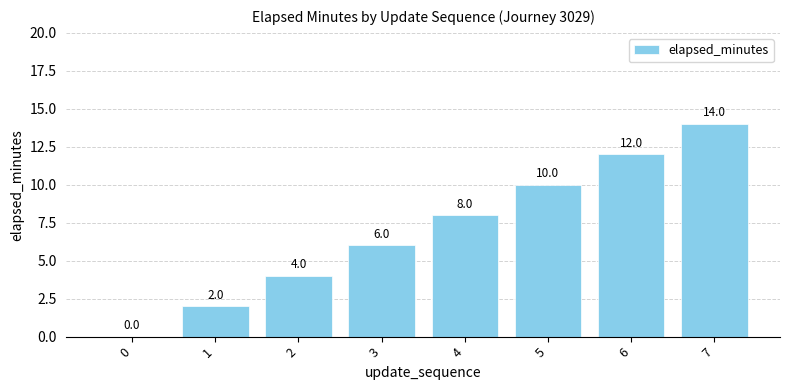

What is the sum of all values?

56